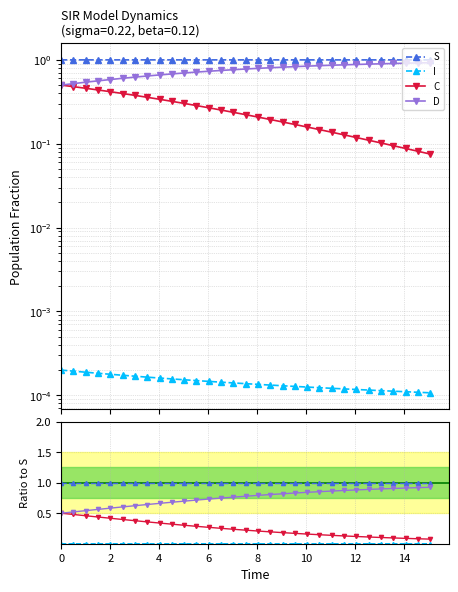

What is the value of the C point at the 9th from the left?

0.3